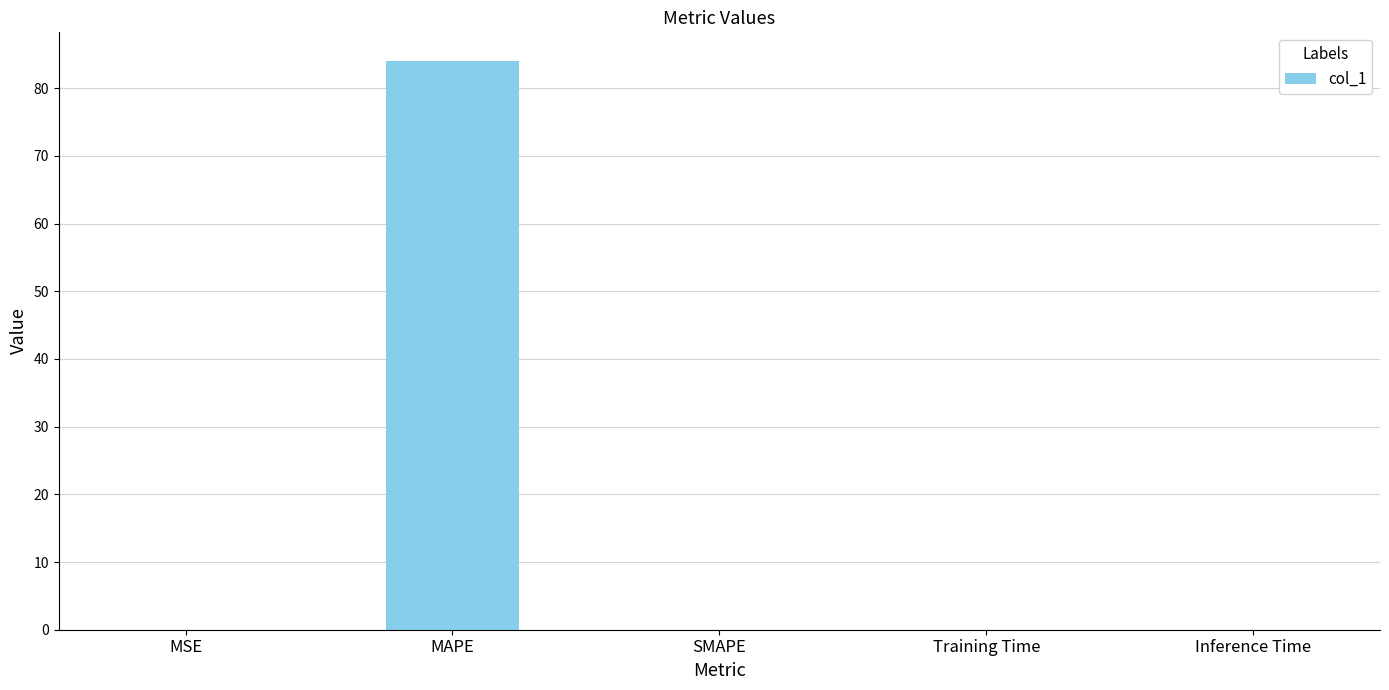

What is the sum of all values?

84.1